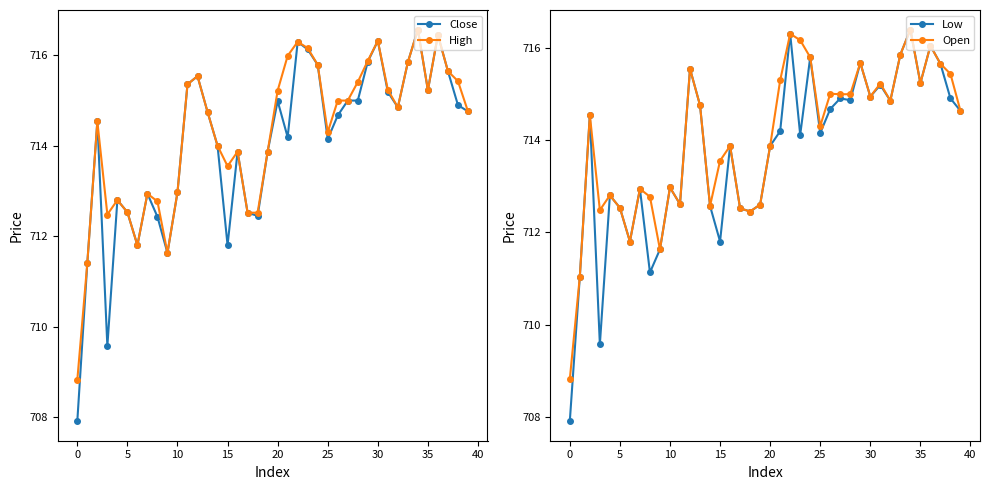

What is the label of the 19th point from the right?

21